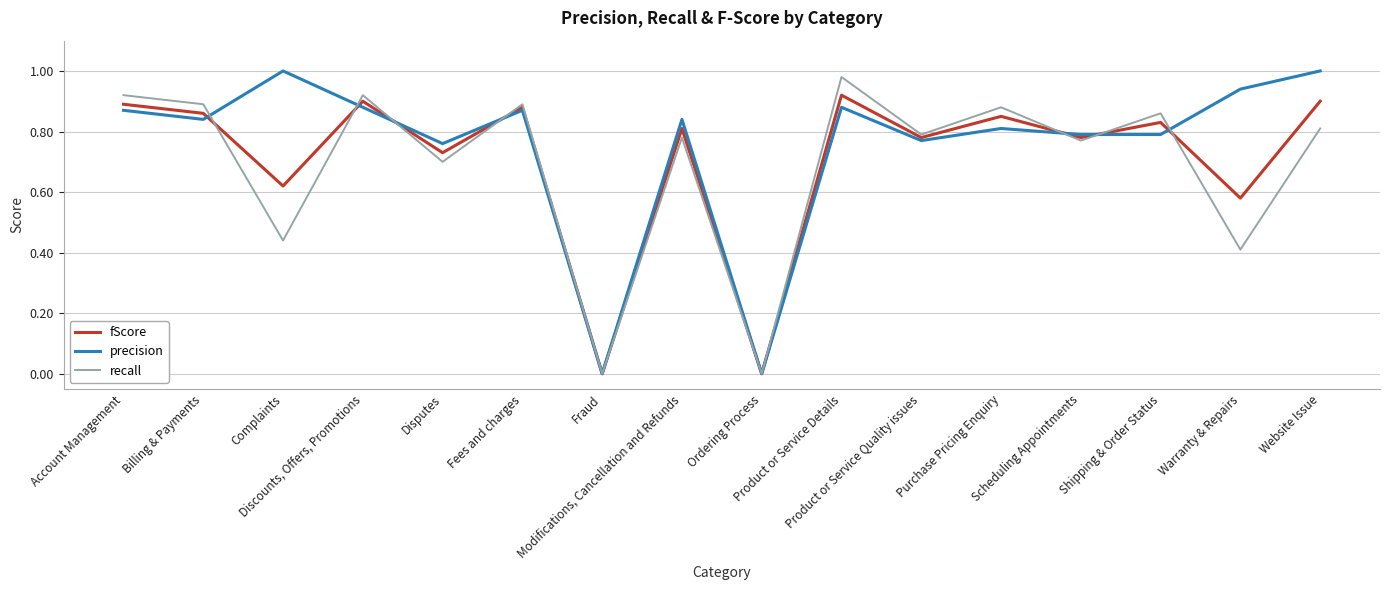

Reading right to left, list all the values displayed in this chart.

fScore: 0.9	0.6	0.8	0.8	0.8	0.8	0.9	0.0	0.8	0.0	0.9	0.7	0.9	0.6	0.9	0.9
precision: 1.0	0.9	0.8	0.8	0.8	0.8	0.9	0.0	0.8	0.0	0.9	0.8	0.9	1.0	0.8	0.9
recall: 0.8	0.4	0.9	0.8	0.9	0.8	1.0	0.0	0.8	0.0	0.9	0.7	0.9	0.4	0.9	0.9